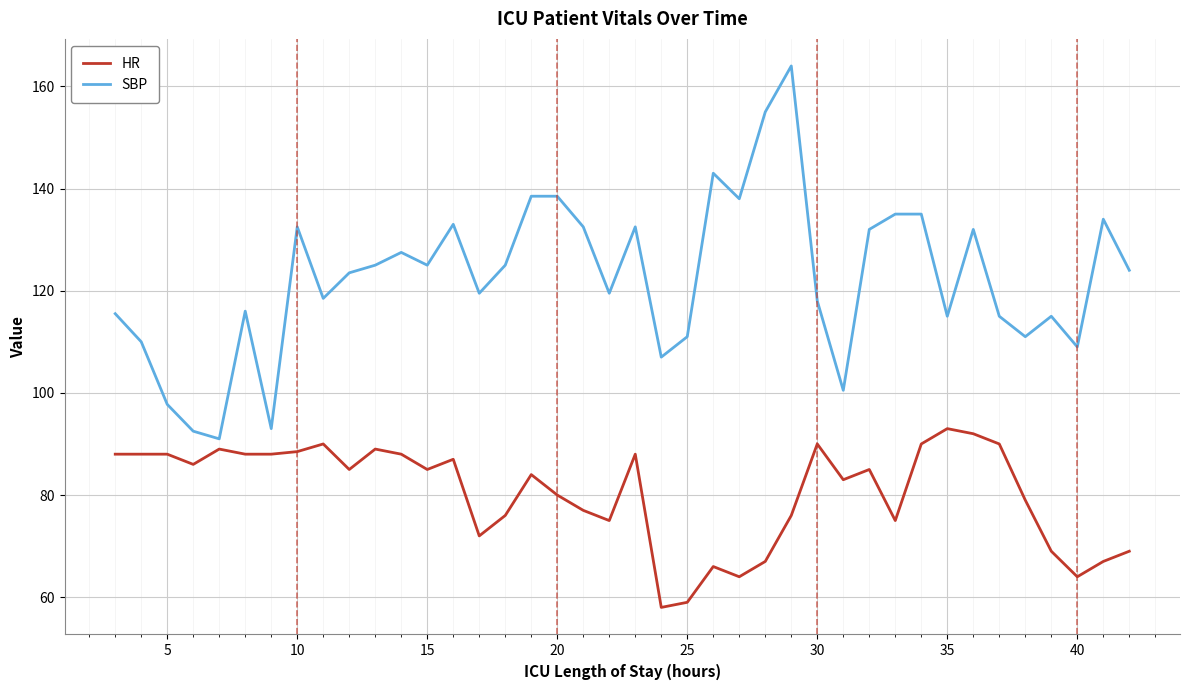

Which series has the widest spread of values?

SBP